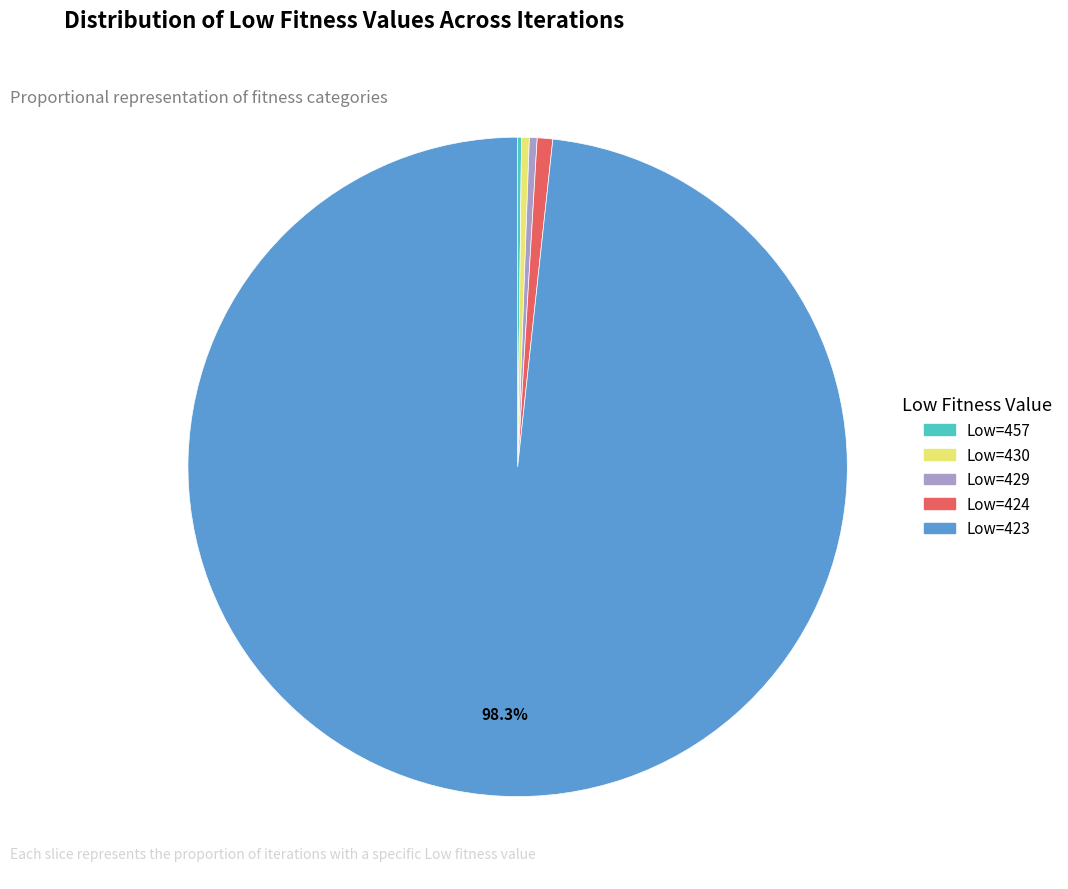

Is there a majority slice in this chart?

Yes